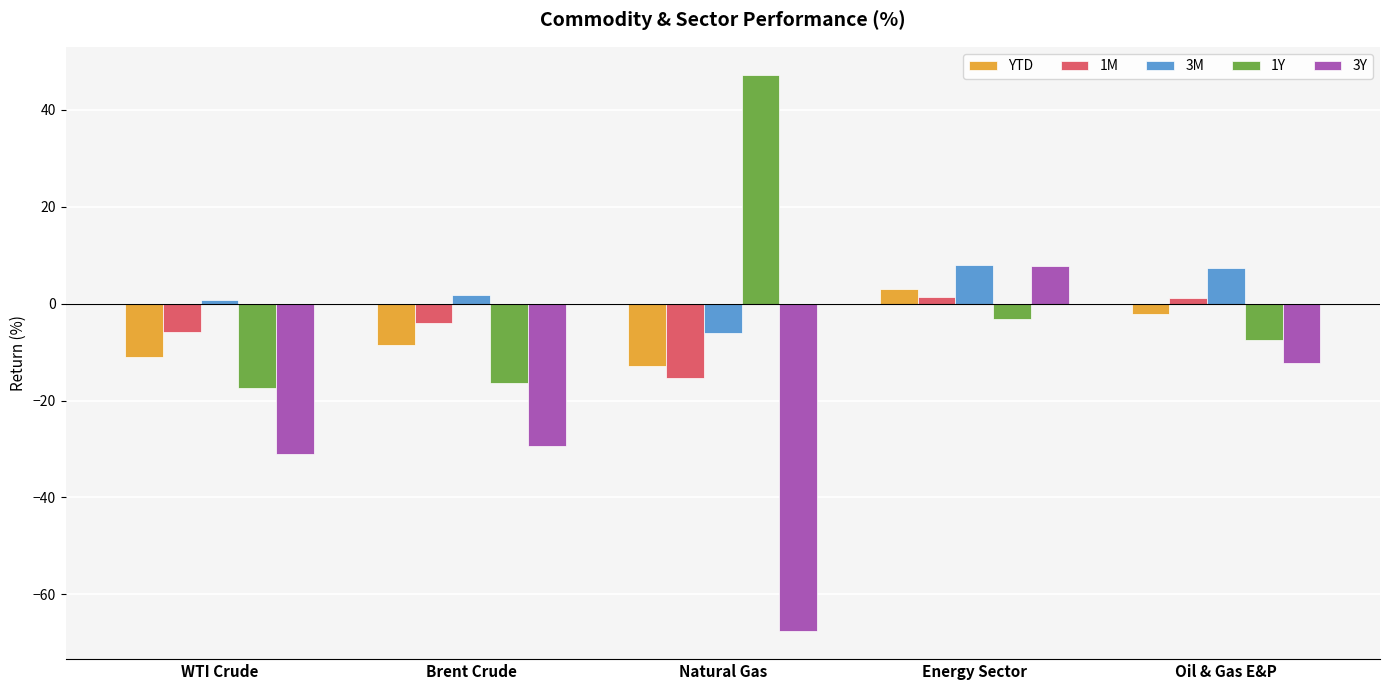

How many data points in 1Y are less than -7?

3